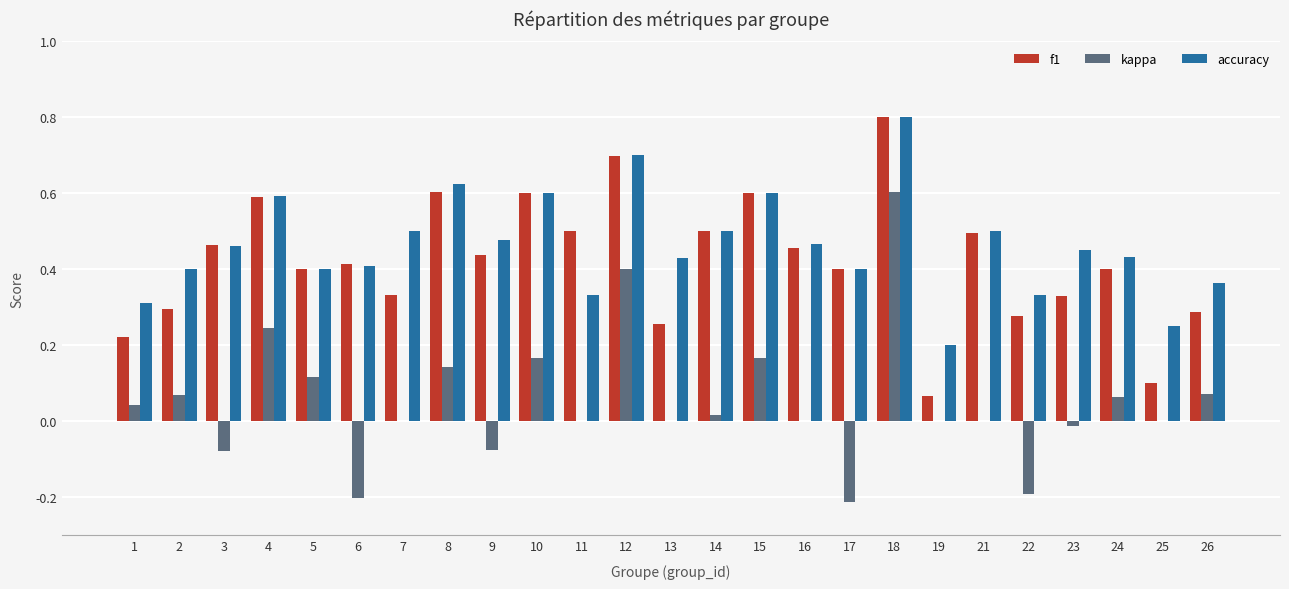

What is the sum of all accuracy values?

11.5